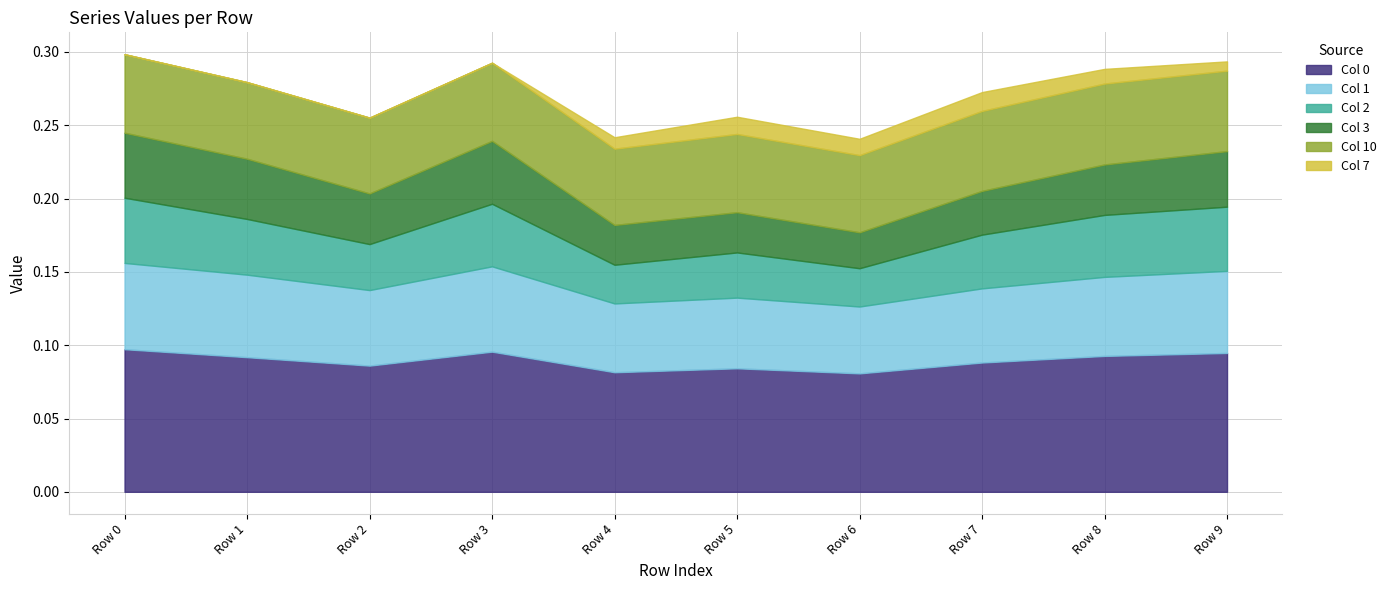

At which label does 0 reach its peak?

Row 0